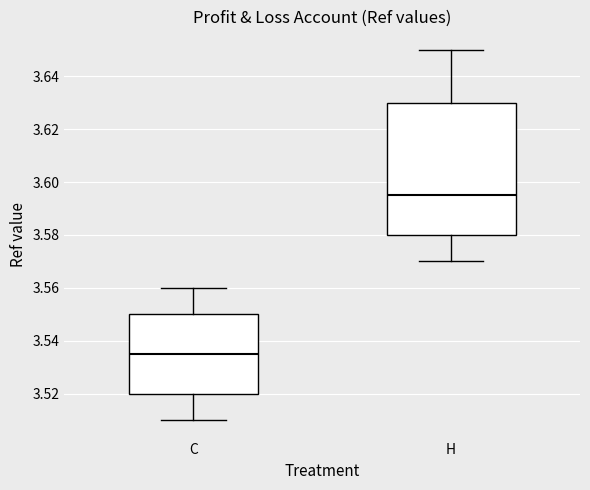

Reading left to right, transcribe this box plot: for each box, give where its median line is, the range the box spans, and where its two whiskers end, as read against the y-axis. The values are not printed on the chart, so give them approximately, as read against the axis.

C: median 3.536, box 3.520 to 3.550, whiskers 3.510 to 3.560
H: median 3.596, box 3.580 to 3.630, whiskers 3.570 to 3.650